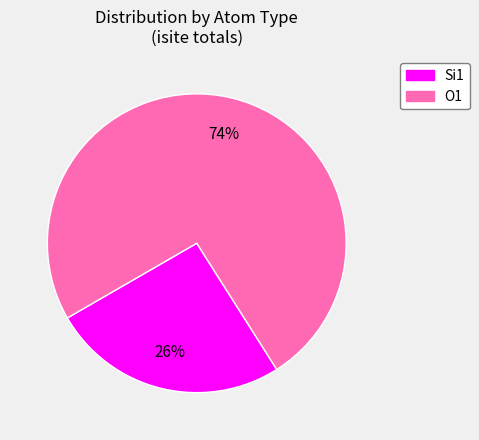

To the nearest percent, what is the average slice percentage?

50%